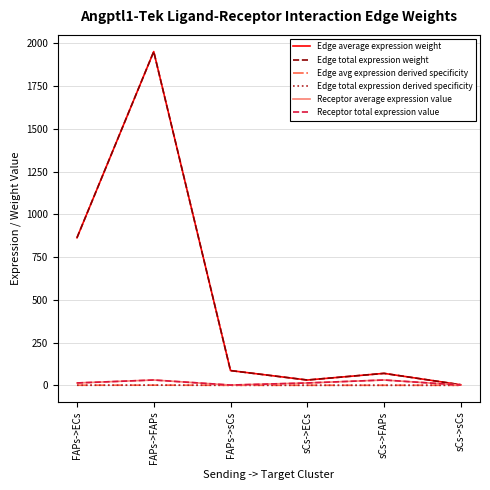

Does the chart have visible grid lines?

Yes